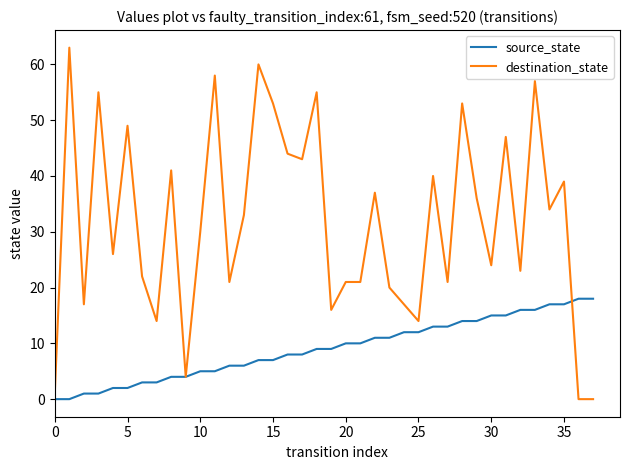

What are all the series names shown in the legend?

source_state, destination_state